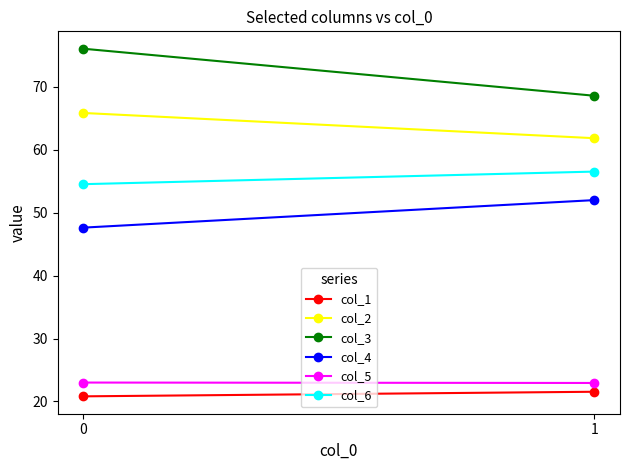

What is the sum of all col_1 values?

42.4